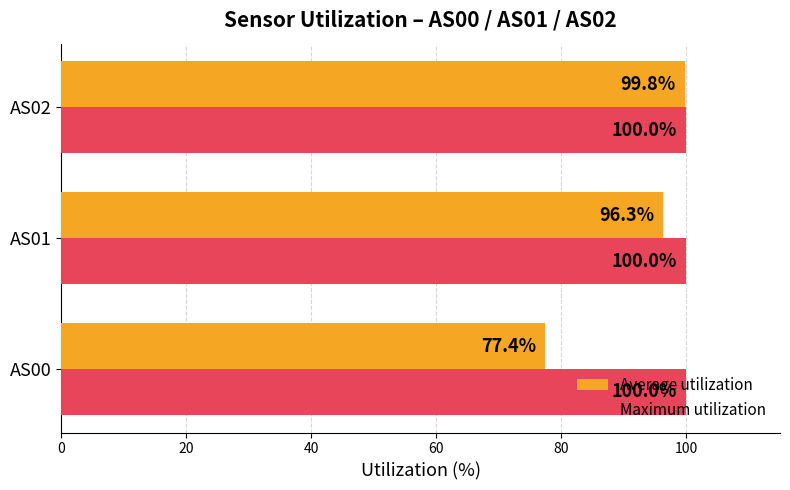

At which category is the sum across all series the highest?

AS02